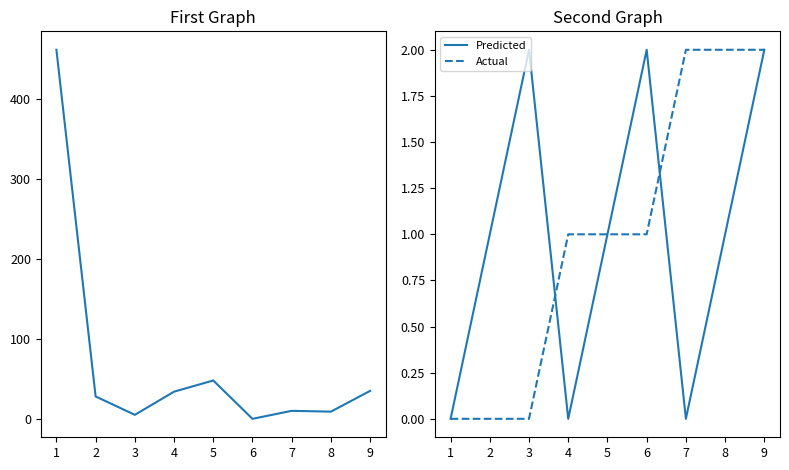

The Actual series shows -1 at 3. True or false?

False